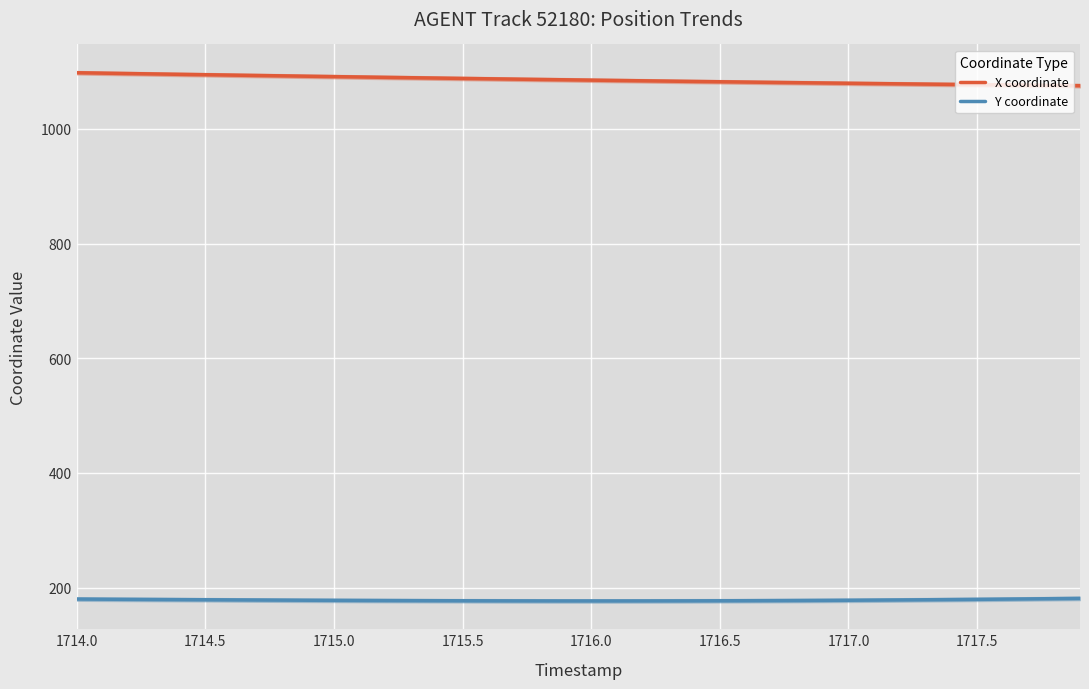

Reading left to right, transcribe all the data shown in this chart.

X coordinate: 1098.1	1097.4	1096.7	1096.0	1095.3	1094.7	1094.0	1093.3	1092.7	1092.0	1091.3	1090.7	1090.1	1089.4	1088.8	1088.2	1087.6	1087.0	1086.4	1085.8	1085.2	1084.6	1084.0	1083.5	1082.9	1082.4	1081.8	1081.3	1080.8	1080.2	1079.8	1079.2	1078.8	1078.3	1077.8	1077.3	1076.9	1076.4	1076.0	1075.6
Y coordinate: 179.9	179.7	179.4	179.2	178.9	178.7	178.5	178.3	178.1	177.9	177.7	177.5	177.3	177.2	177.0	176.9	176.8	176.8	176.7	176.6	176.6	176.6	176.7	176.7	176.8	176.9	177.1	177.2	177.4	177.6	177.8	178.1	178.4	178.7	179.1	179.4	179.8	180.2	180.6	181.1